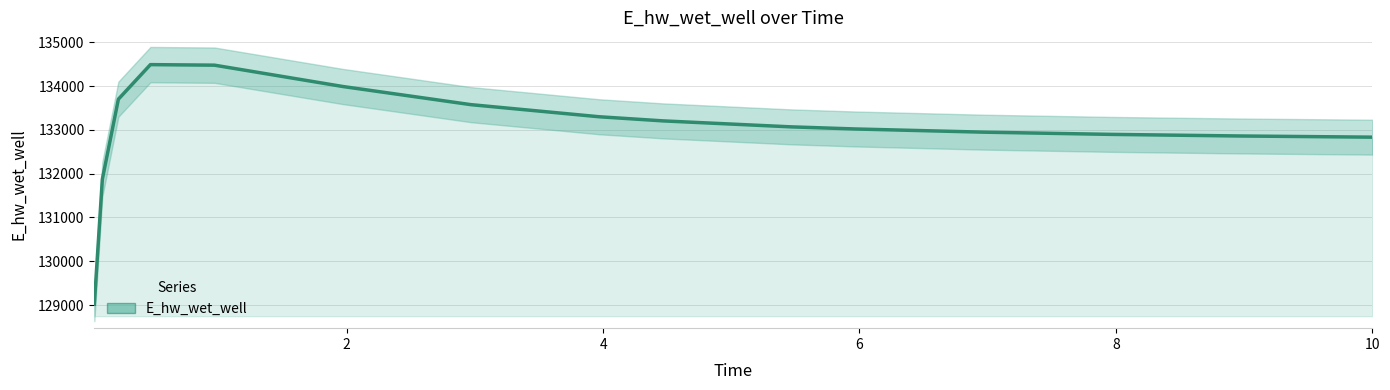

What is the label of the 12th point from the right?

8